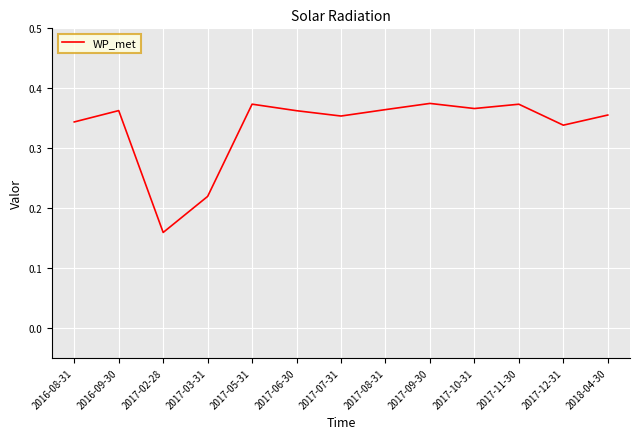

What position from the right is 2017-08-31?

6